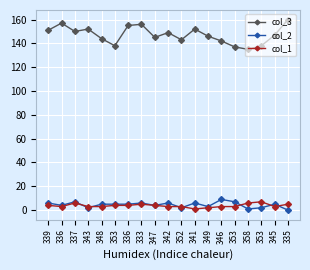

In col_1, how many points are lower than both neighbors (excluding endpoints)?

3